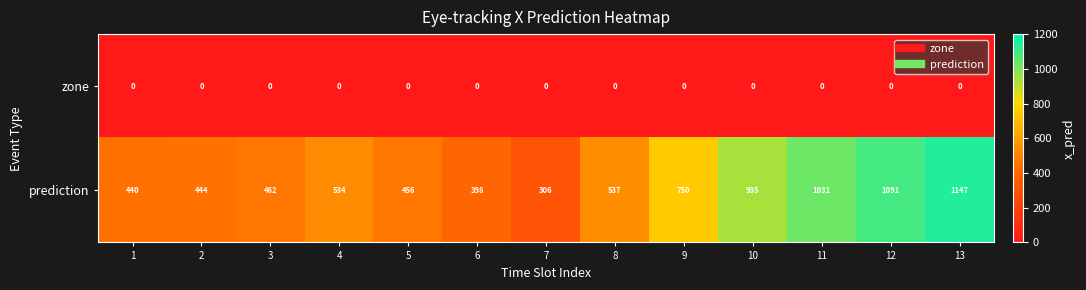

Which series has the widest spread of values?

prediction